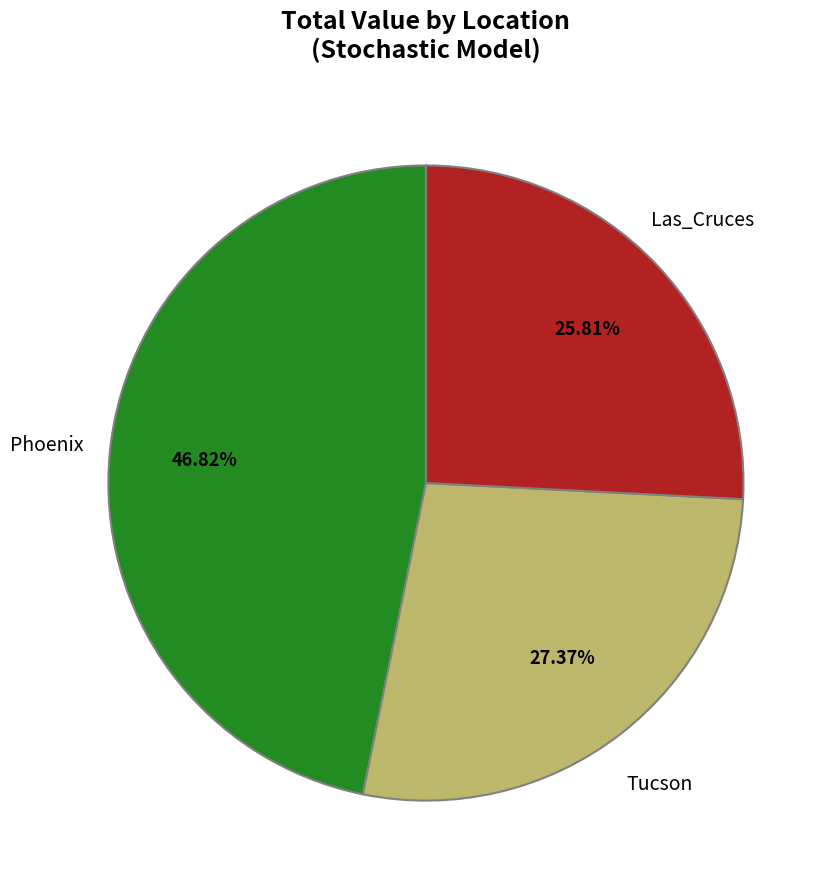

How many slices are in this pie chart?

3